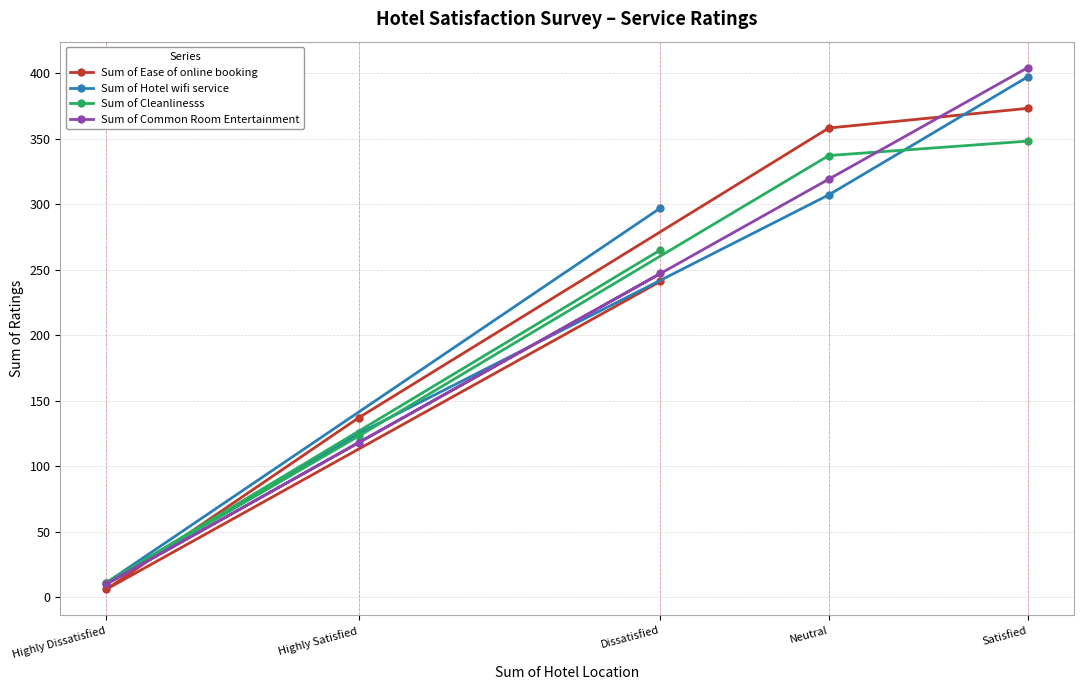

What is the average value of the Sum of Ease of online booking series?

223